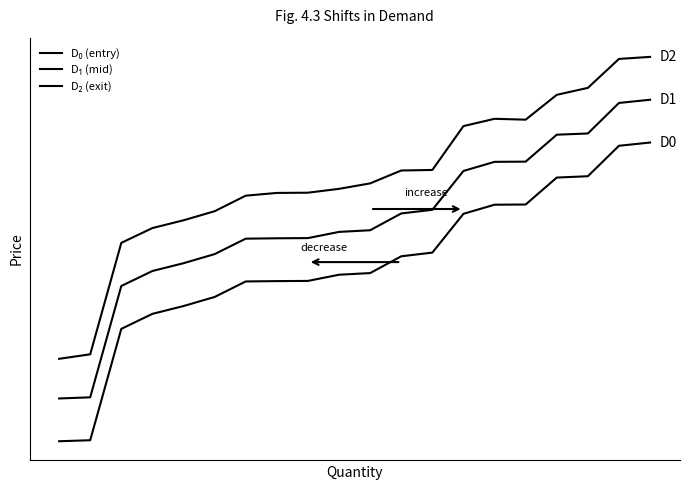

Does the chart have visible grid lines?

No